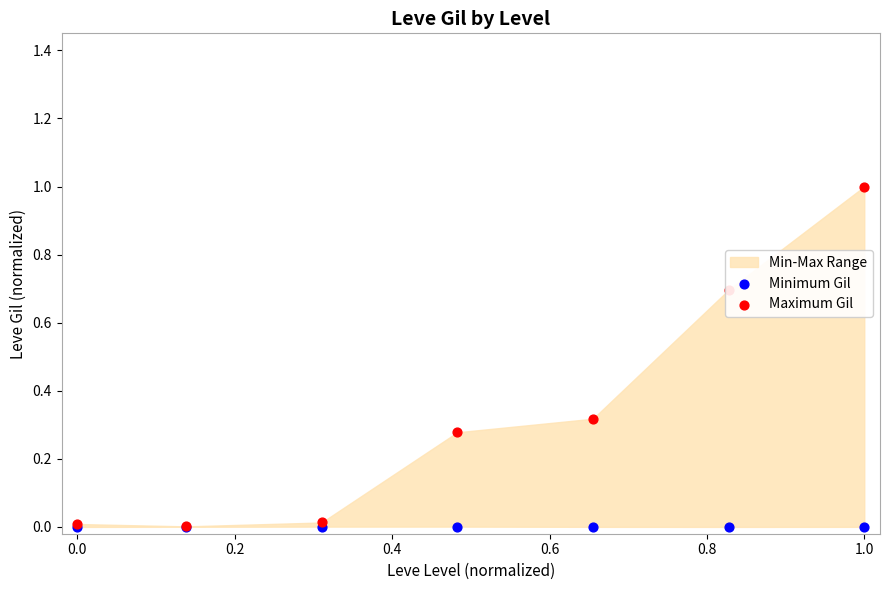

Which series reaches the maximum Y coordinate?

Maximum Gil